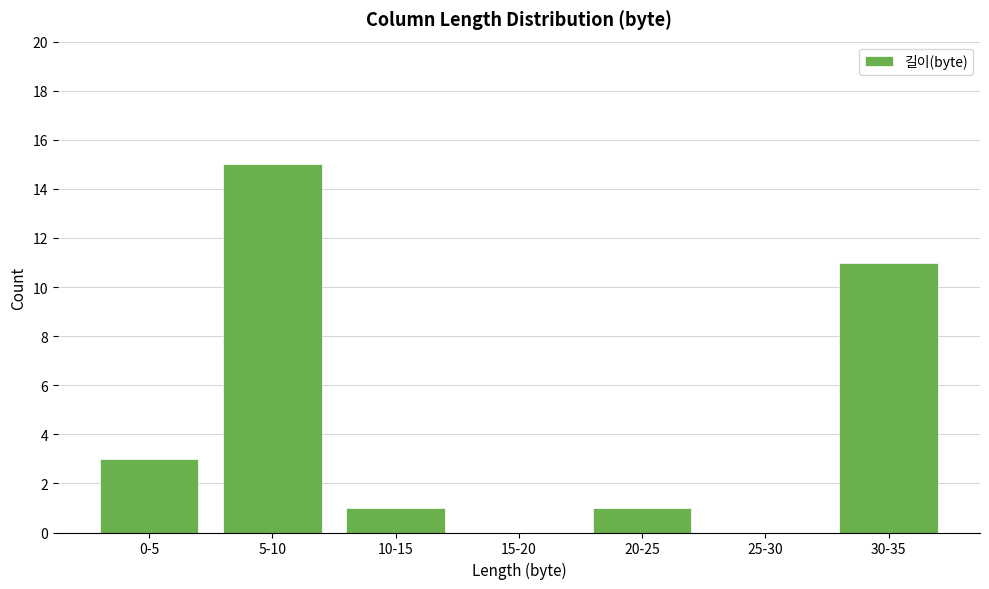

Reading left to right, list all the values displayed in this chart.

0-5=3	5-10=15	10-15=1	15-20=0	20-25=1	25-30=0	30-35=11